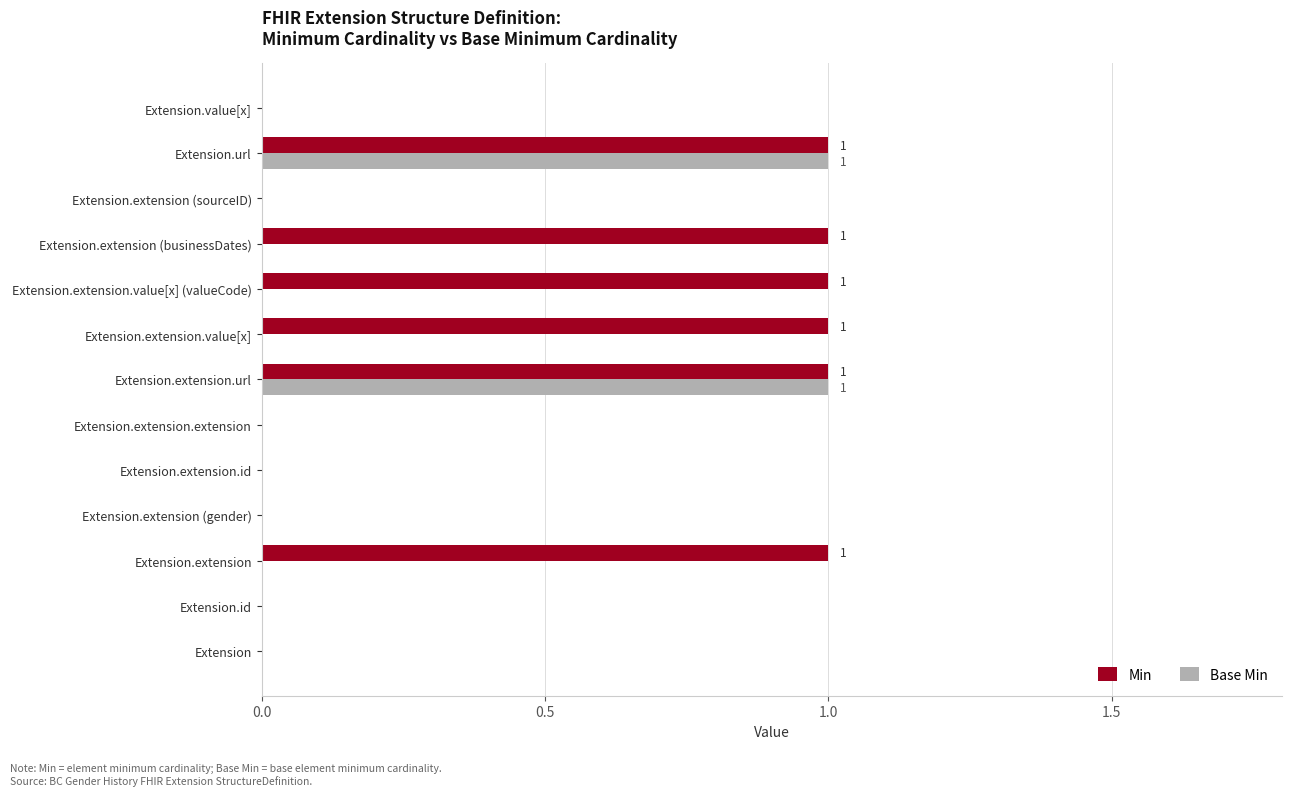

Is the value of Min at Extension.extension.value[x] (valueCode) greater than the value of Base Min at Extension?

Yes